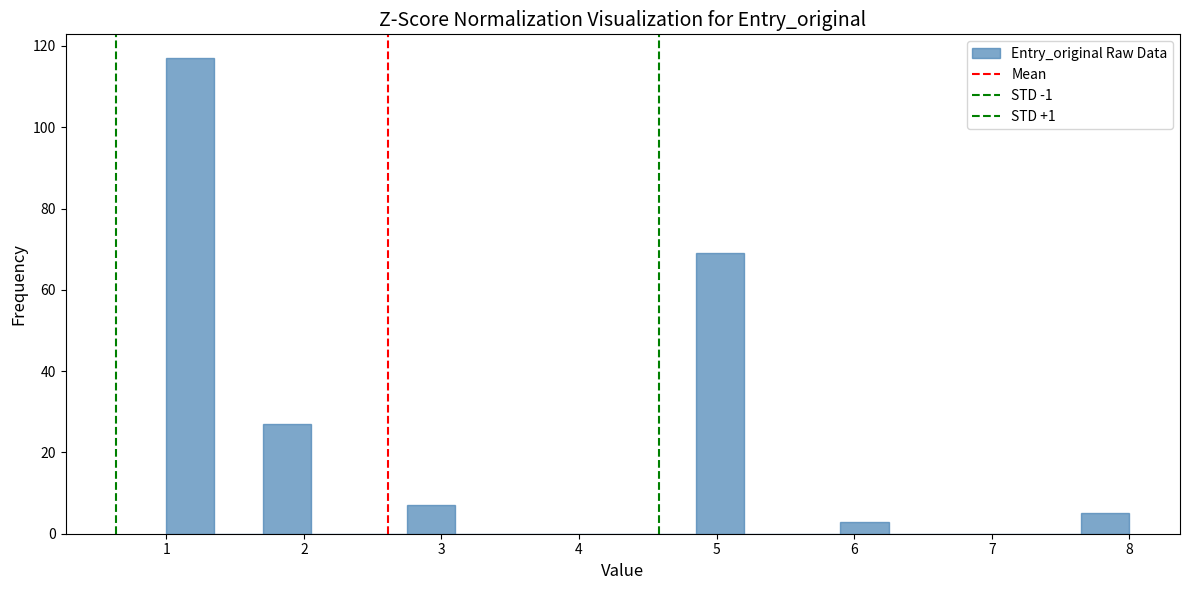

Read against the x-axis, roughly where is the centre of the tallest bar?

1.2